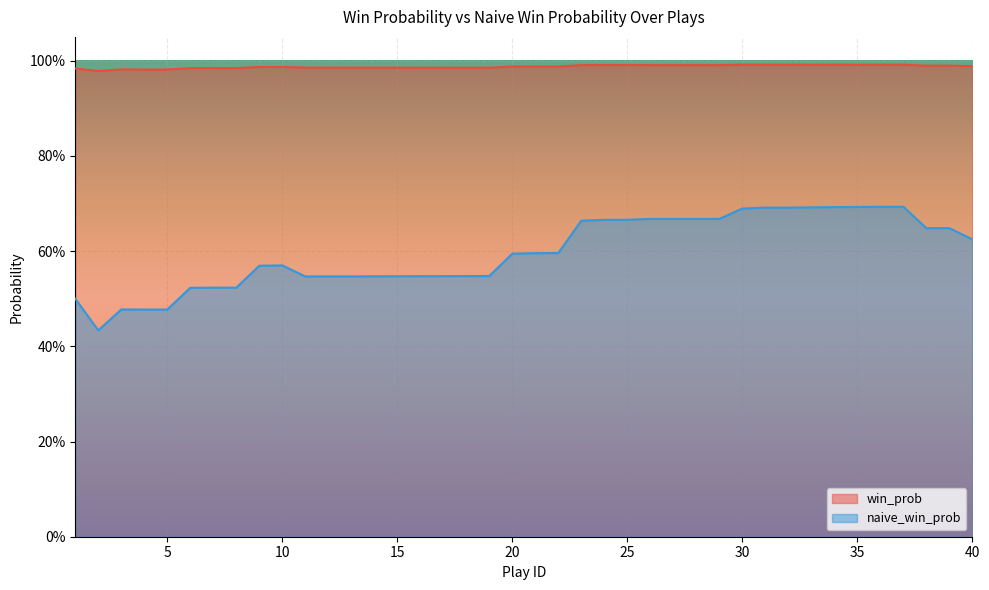

What value does the naive_win_prob series have at 35?

0.7